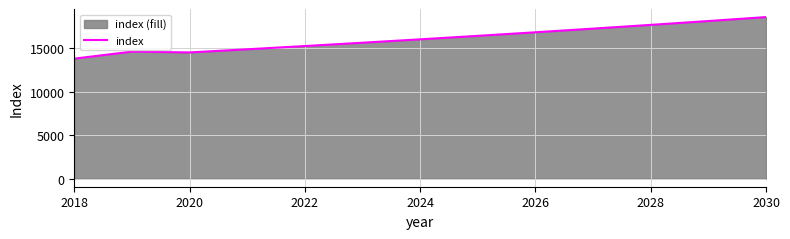

What is the maximum value shown in the chart?

18562